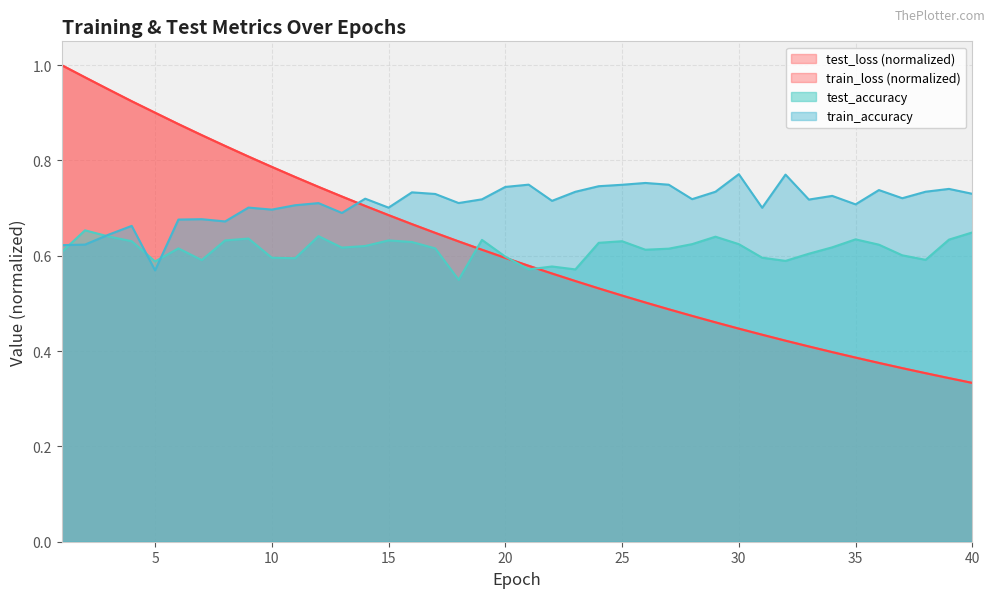

What is the difference between the second highest and minimum values in the test_accuracy series?

0.1